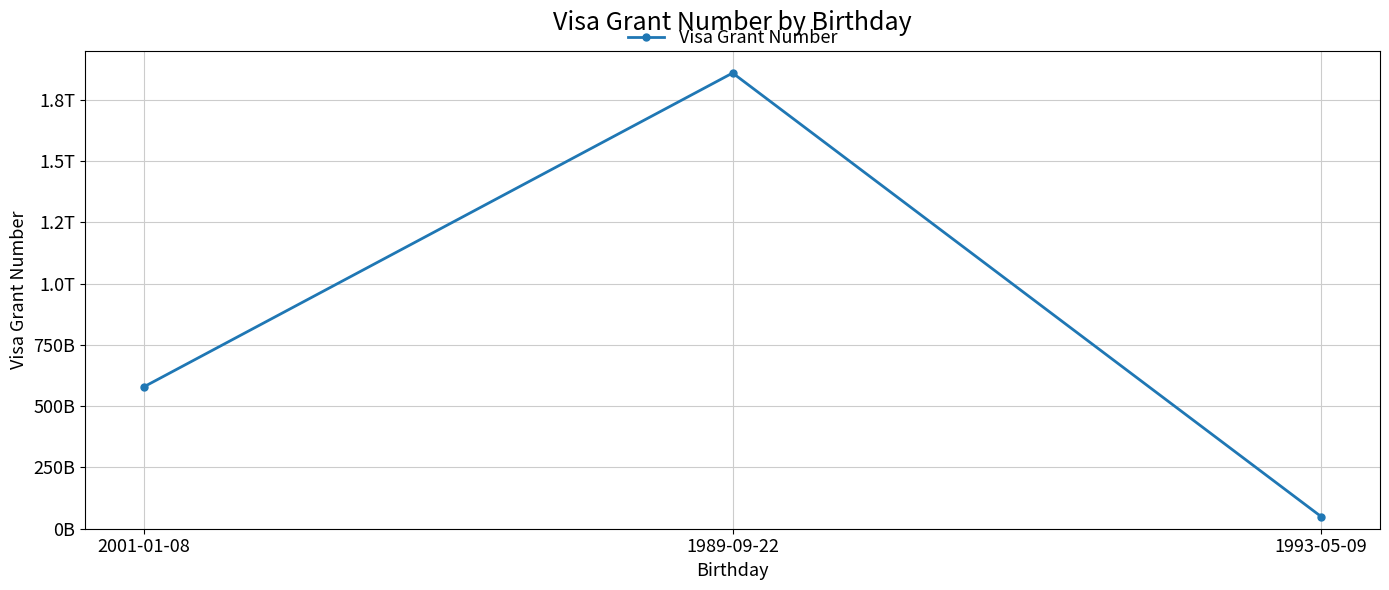

Does the chart have visible grid lines?

Yes